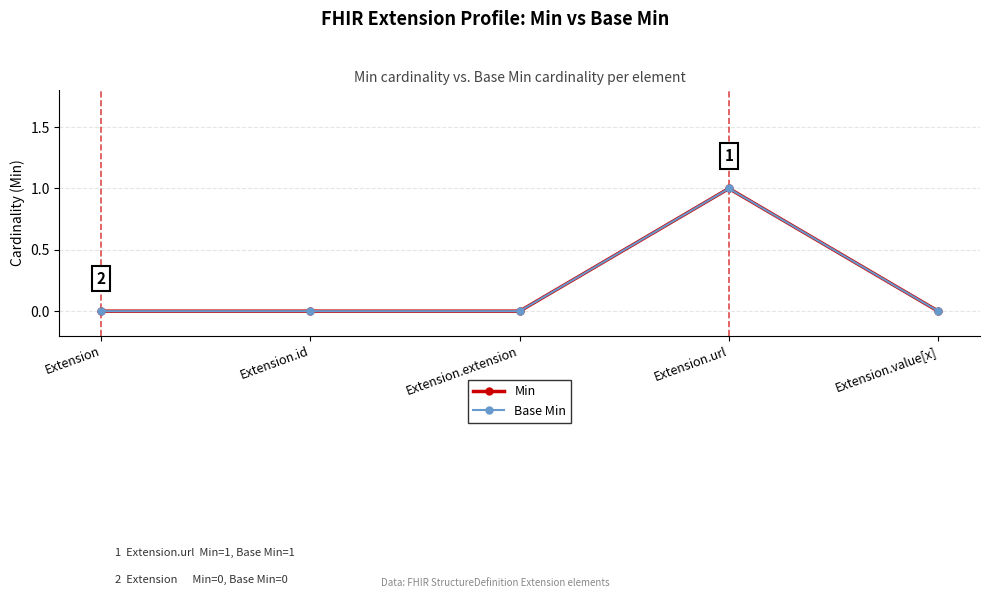

Does the chart have visible grid lines?

Yes